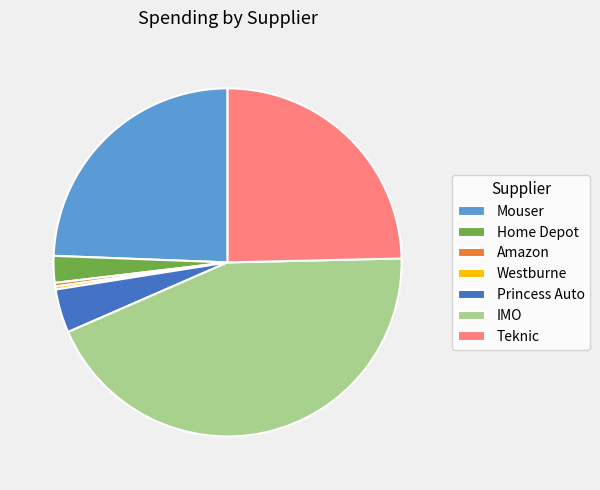

Is it true that Westburne is 0% of the pie?

True